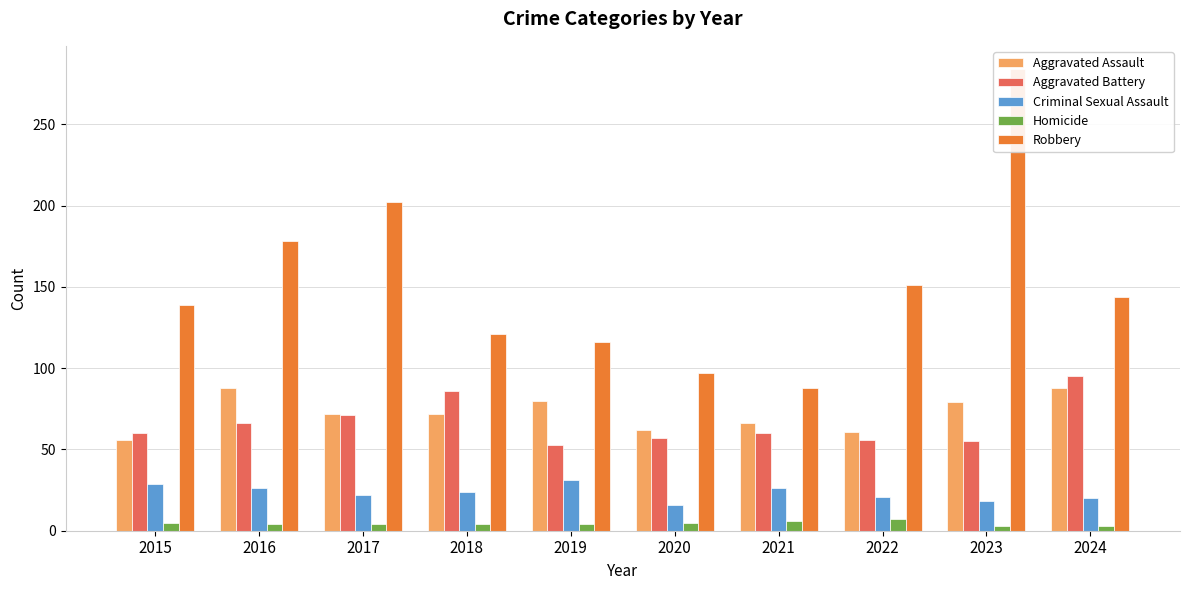

What is the spread (max minus min) of values at 2023?

281